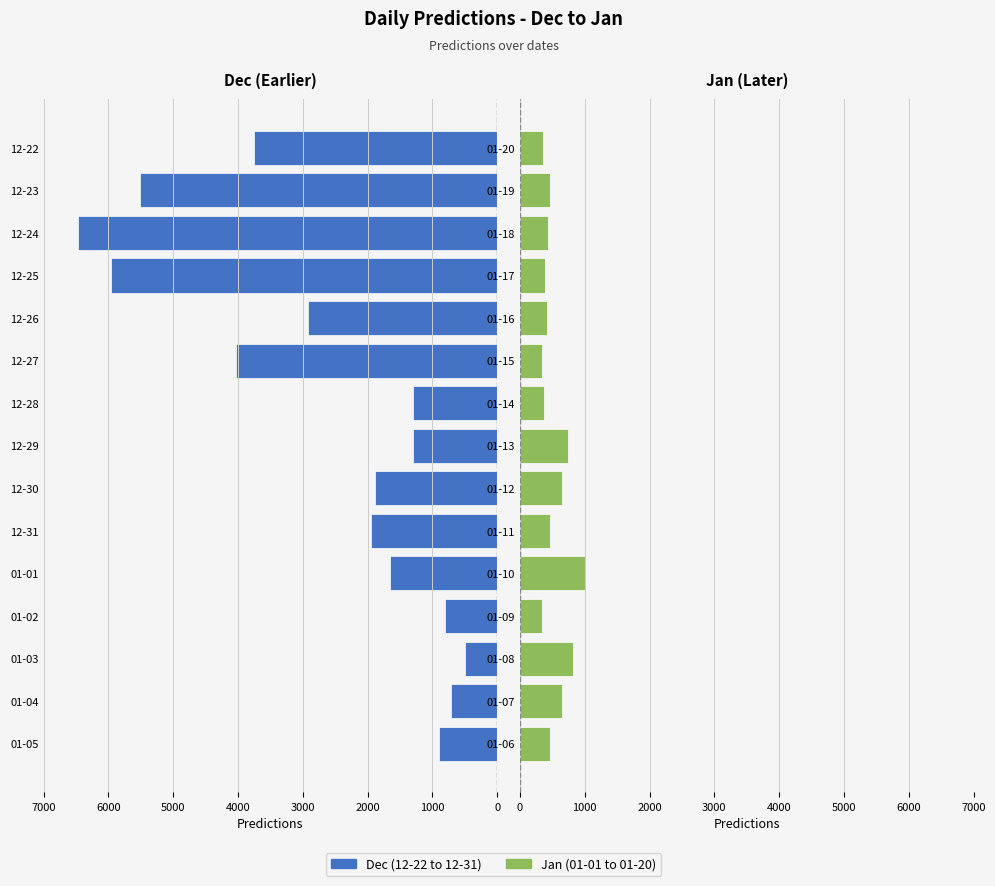

List the series in order of their overall mean, lowest first.

Jan (01-01 to 01-20), Dec (12-22 to 12-31)